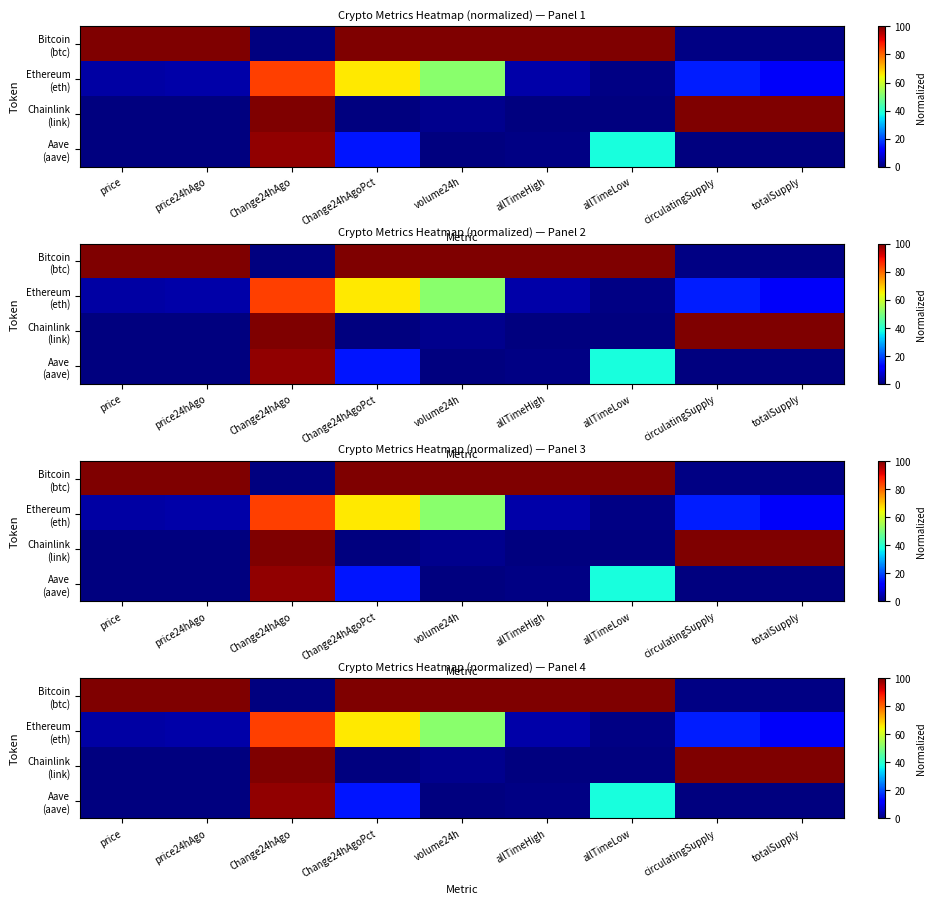

Which has a higher value, allTimeHigh or Change24hAgoPct?

allTimeHigh